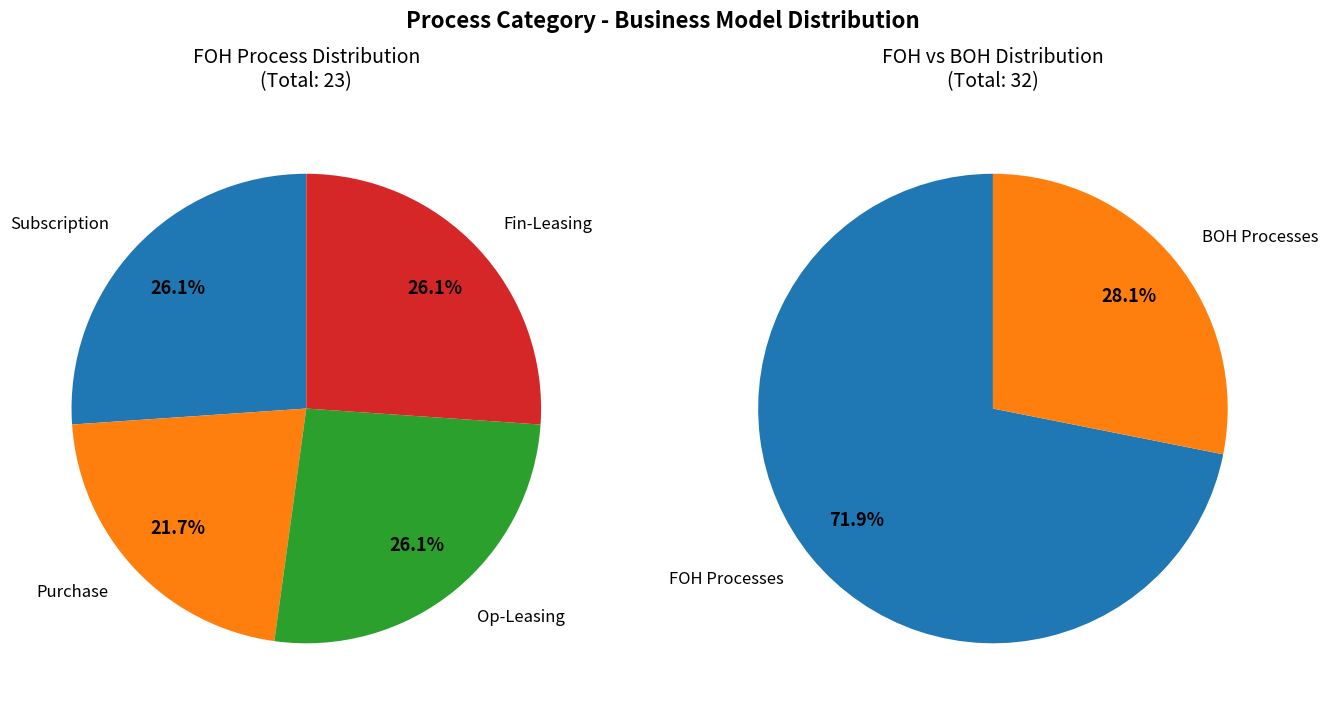

Does Purchase account for over 50% of the chart?

No